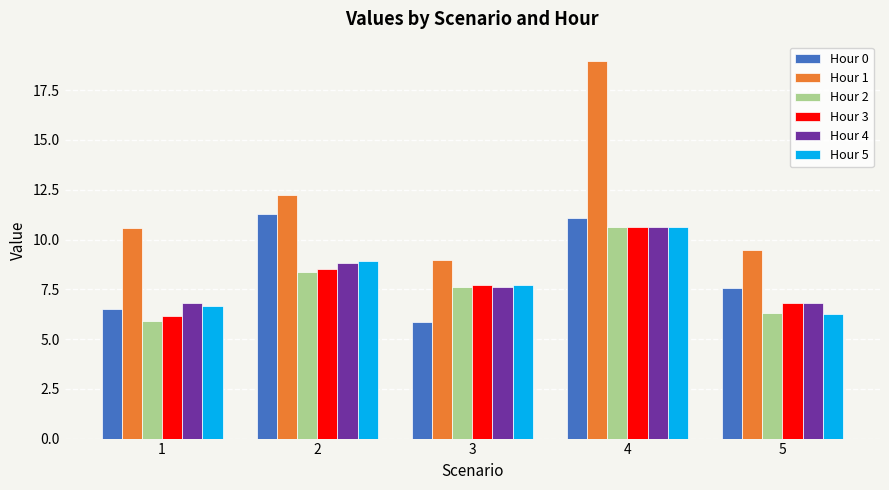

Where does the Hour 2 series first go above 7?

2